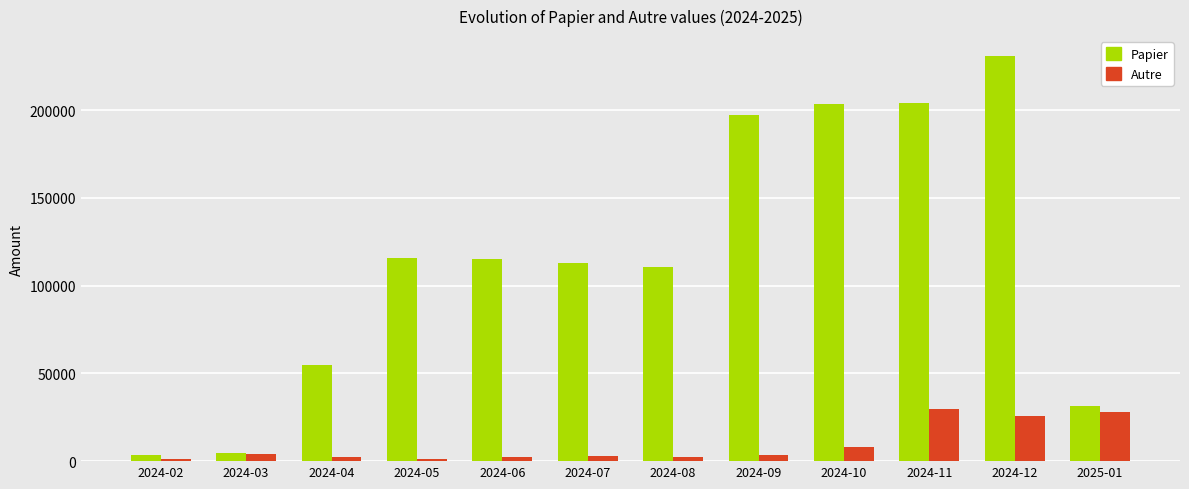

Which series has the widest spread of values?

Papier